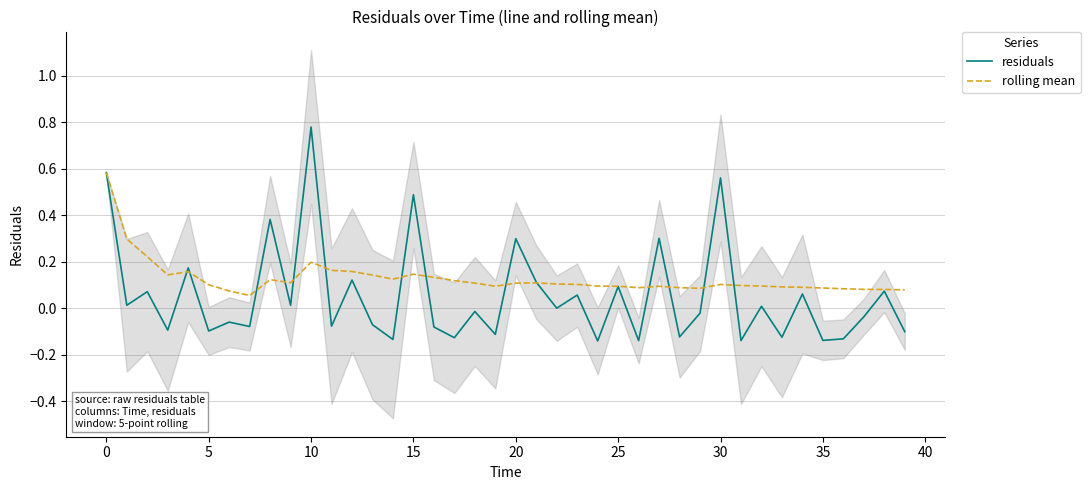

Reading left to right, extract all data points from this chart.

residuals: 0.6	0.0	0.1	-0.1	0.2	-0.1	-0.1	-0.1	0.4	0.0	0.8	-0.1	0.1	-0.1	-0.1	0.5	-0.1	-0.1	-0.0	-0.1	0.3	0.1	-0.0	0.1	-0.1	0.1	-0.1	0.3	-0.1	-0.0	0.6	-0.1	0.0	-0.1	0.1	-0.1	-0.1	-0.0	0.1	-0.1
rolling mean: 0.6	0.3	0.2	0.1	0.2	0.1	0.1	0.1	0.1	0.1	0.2	0.2	0.2	0.1	0.1	0.1	0.1	0.1	0.1	0.1	0.1	0.1	0.1	0.1	0.1	0.1	0.1	0.1	0.1	0.1	0.1	0.1	0.1	0.1	0.1	0.1	0.1	0.1	0.1	0.1